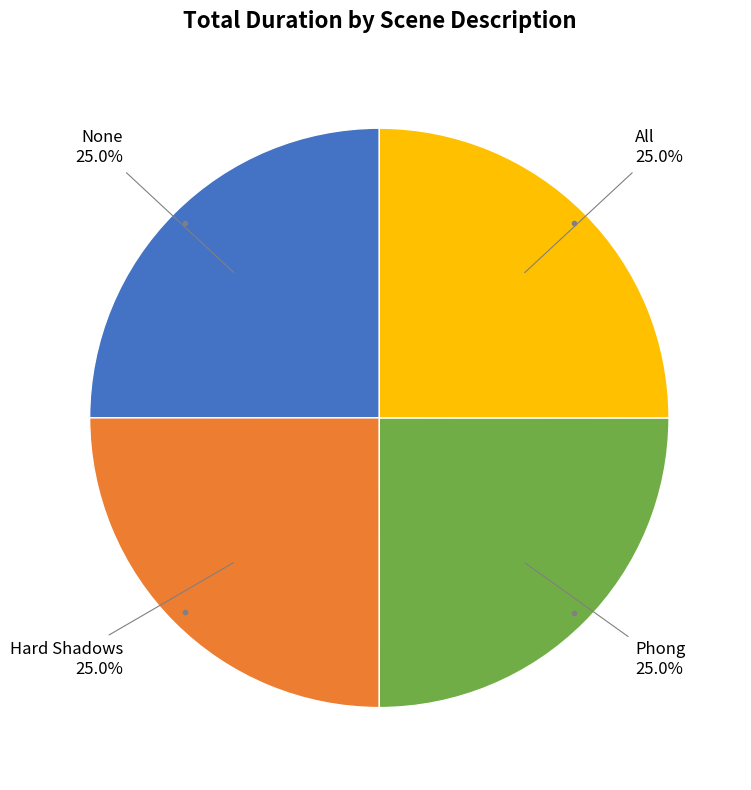

Is there a majority slice in this chart?

No